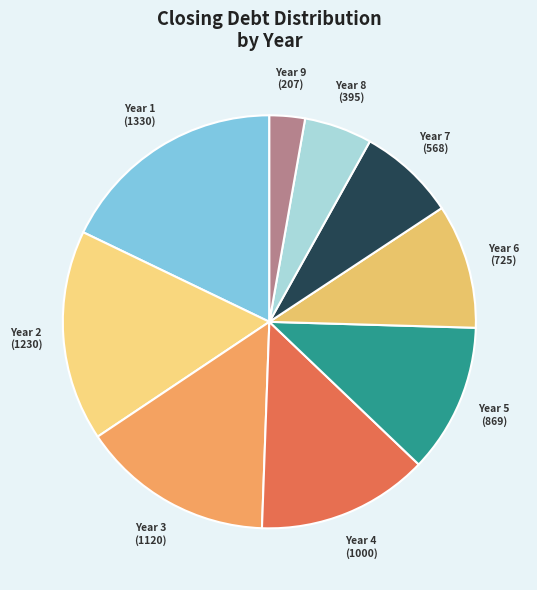

Which category has the smallest portion of the pie?

Year 9